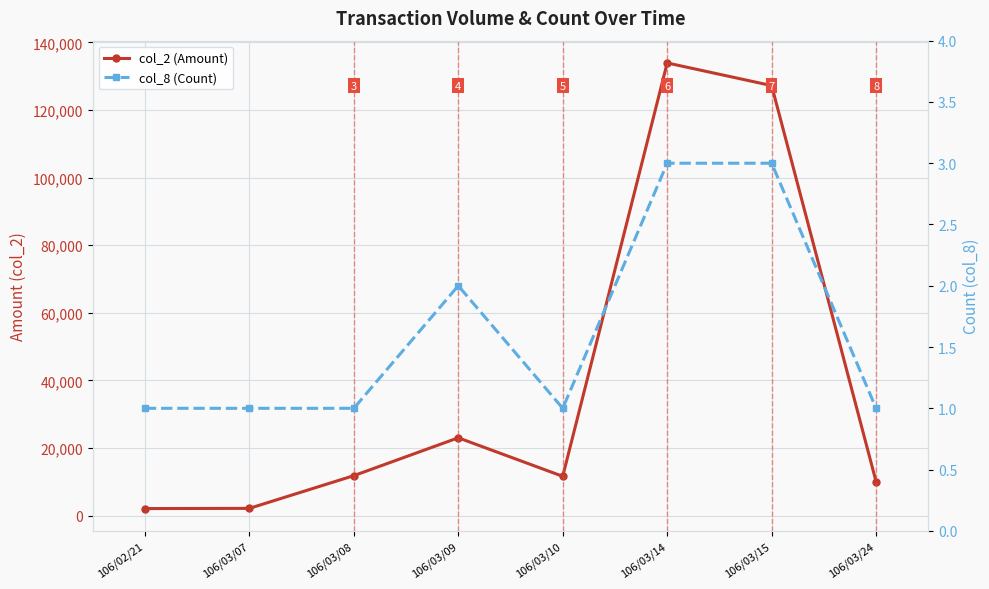

How many values in the col_2 (Amount) series exceed 11800?

3